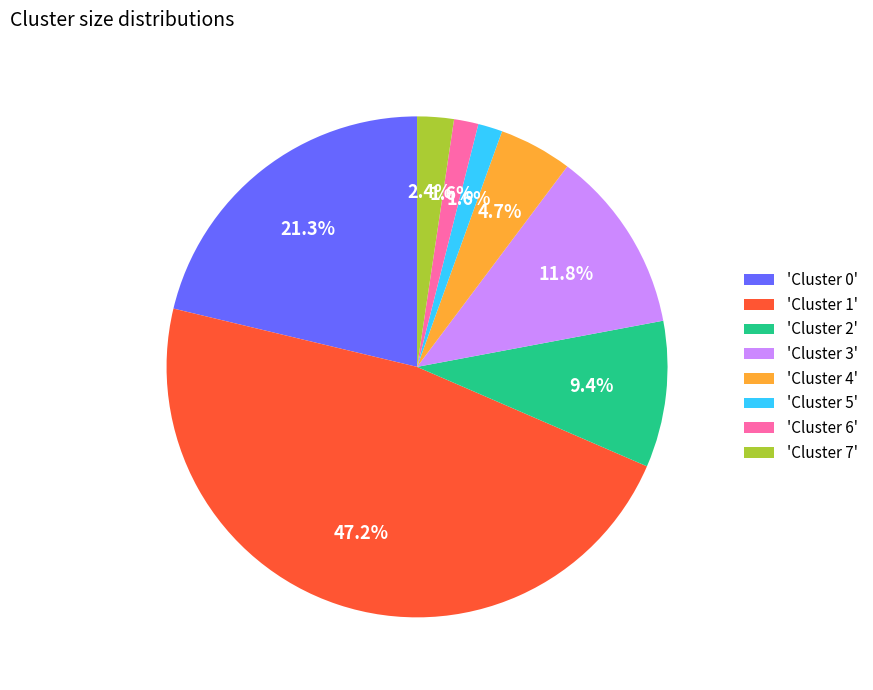

Between 'Cluster 5' and 'Cluster 1', which is larger?

'Cluster 1'